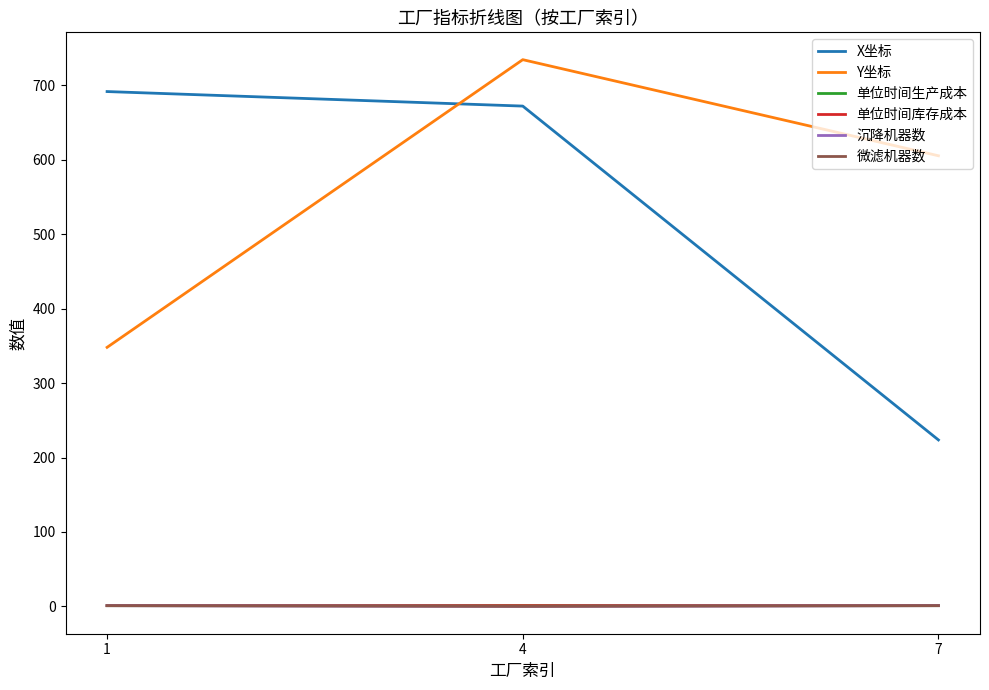

Does the chart have visible grid lines?

No